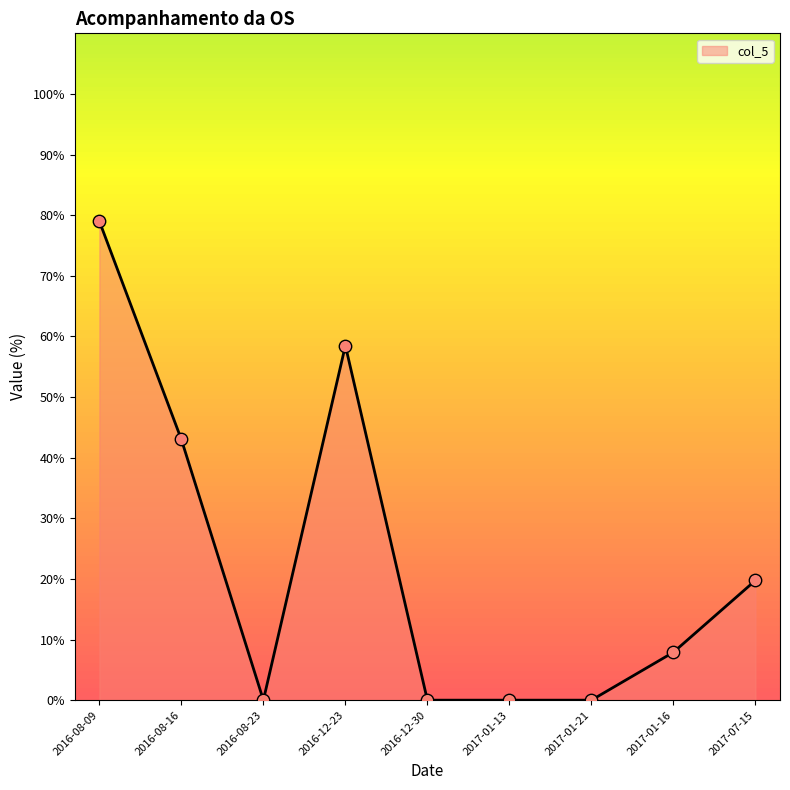

Between 2016-08-23 and 2016-12-23, which is larger?

2016-12-23